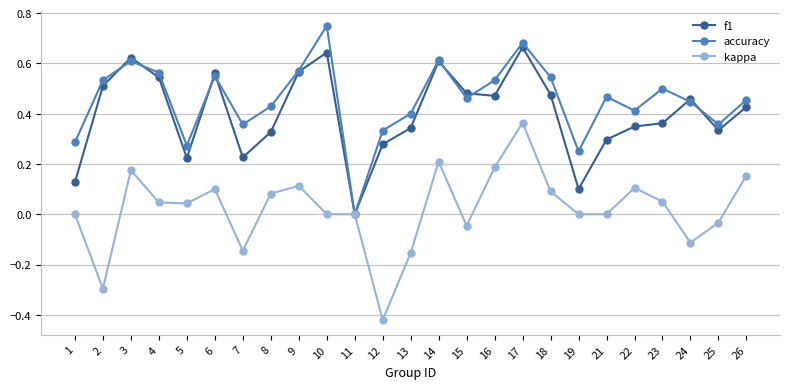

At which category does the chart reach its peak across all series?

10